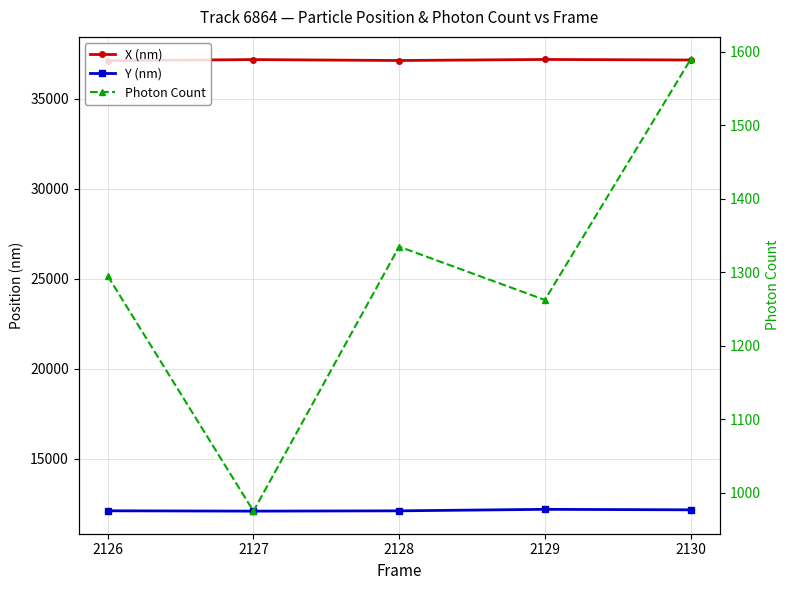

Which series has the widest spread of values?

Photon Count